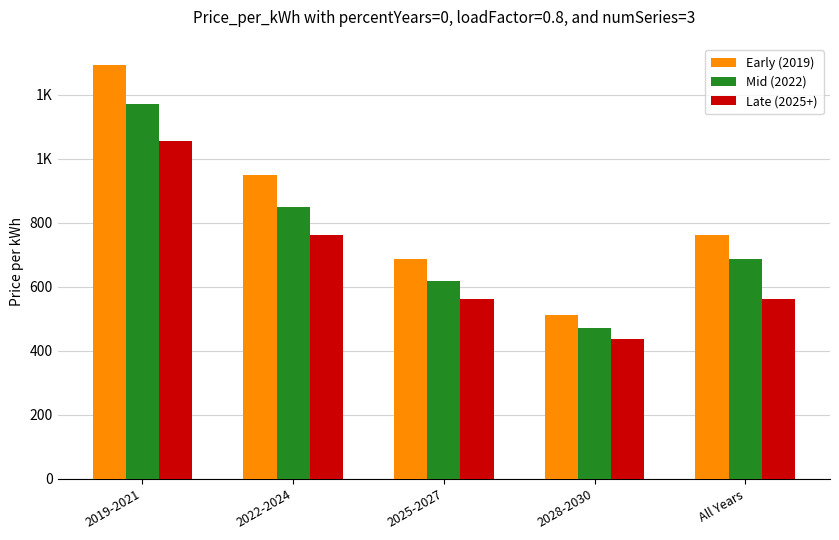

Reading left to right, list all the values displayed in this chart.

Early (2019): 1295.0	949.0	686.2	511.7	763.6
Mid (2022): 1172.4	851.2	619.0	470.1	686.2
Late (2025+): 1056.3	763.6	560.6	436.5	560.6